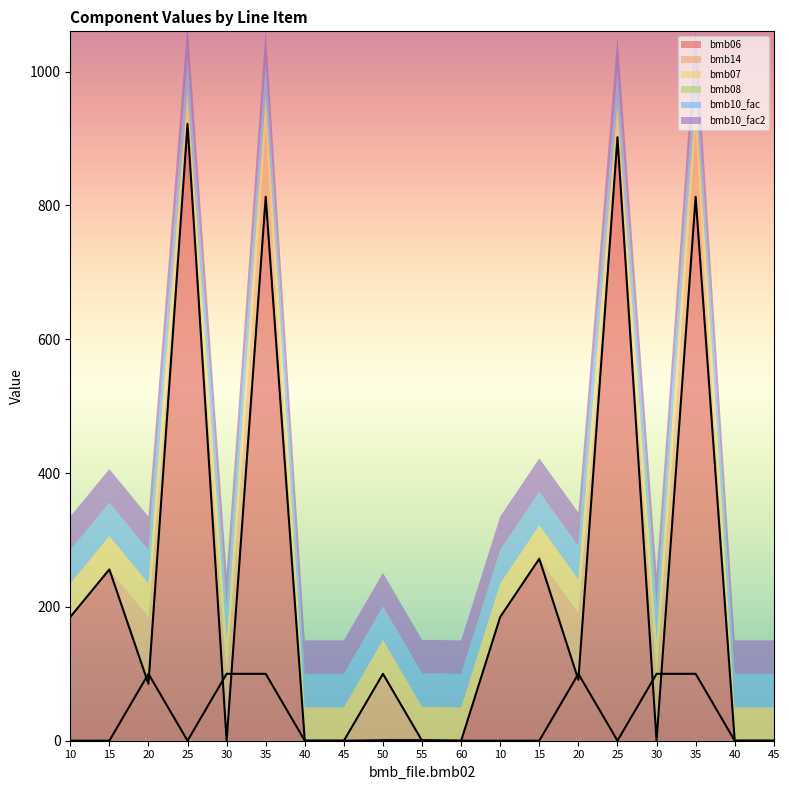

True or false: bmb_file.bmb08 has more than 2 interior local peaks.

False